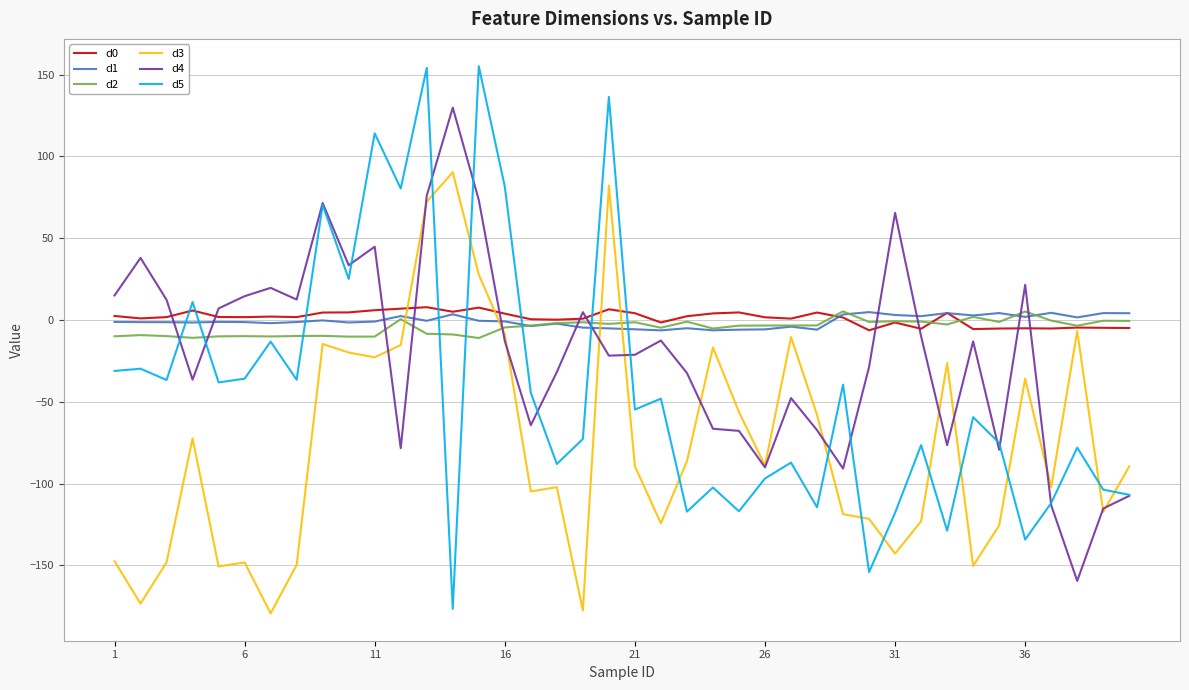

True or false: d5 and d1 intersect in this chart.

True